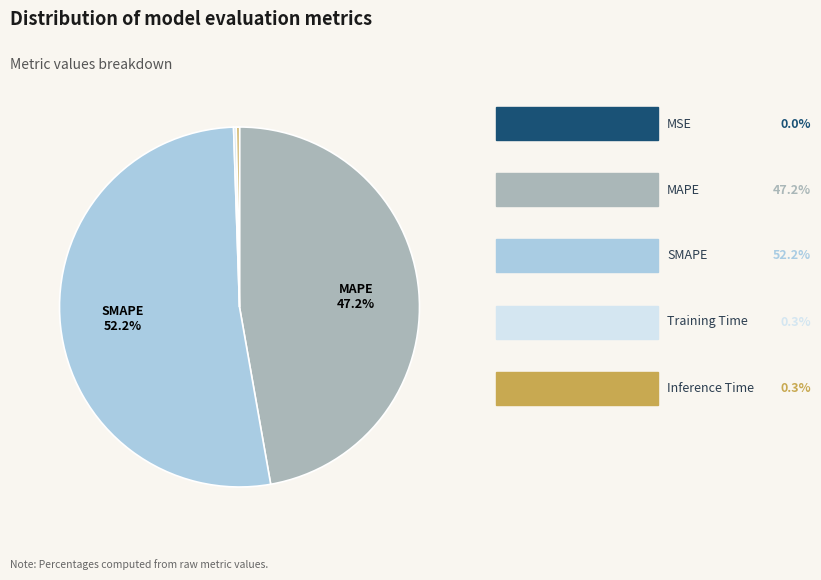

Is there a majority slice in this chart?

Yes